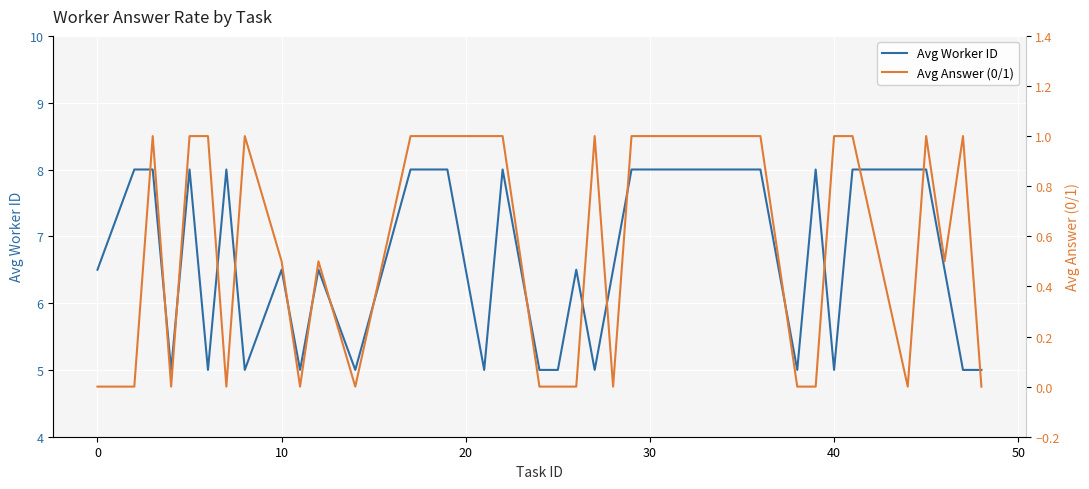

Rank the series by their maximum value, from lowest to highest.

Avg Answer (0/1), Avg Worker ID